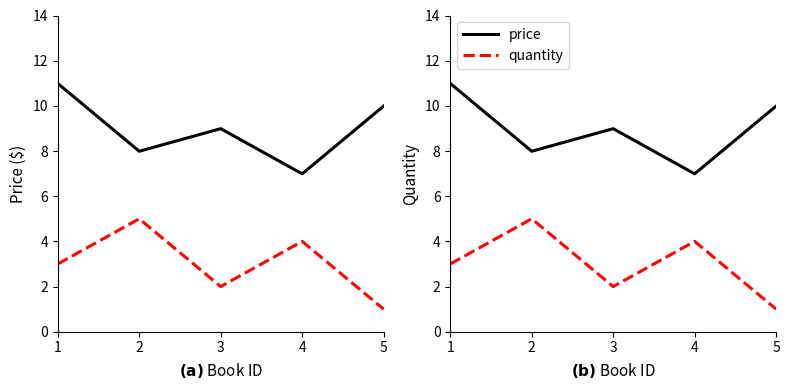

How many categories are shown in the chart?

5